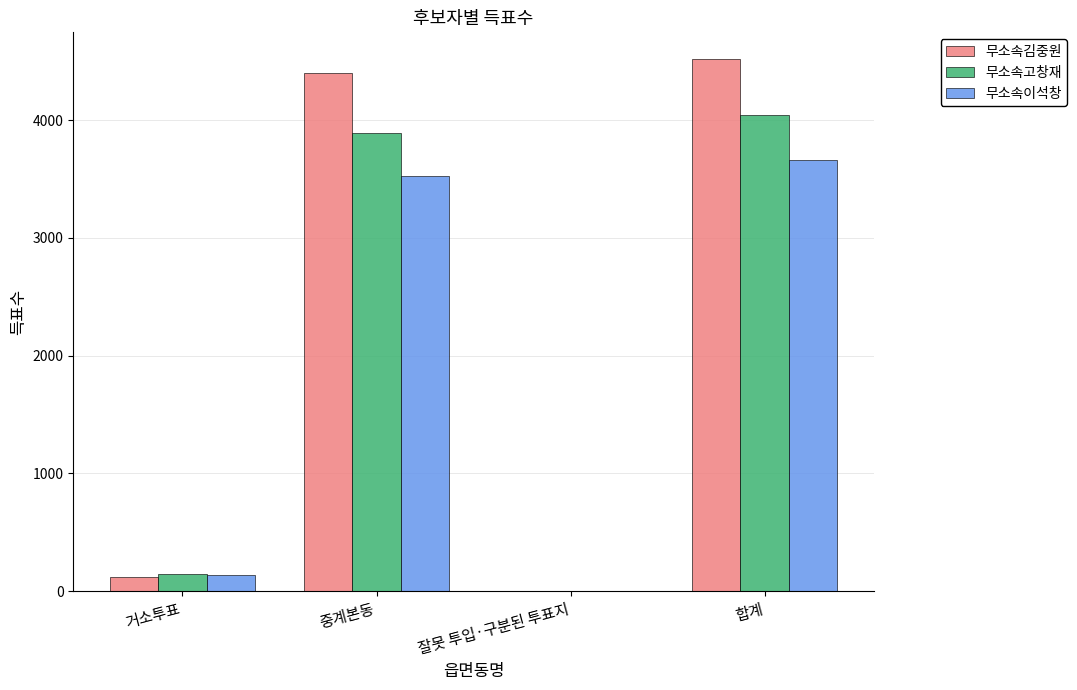

What is the sum of all 무소속고창재 values?

8084